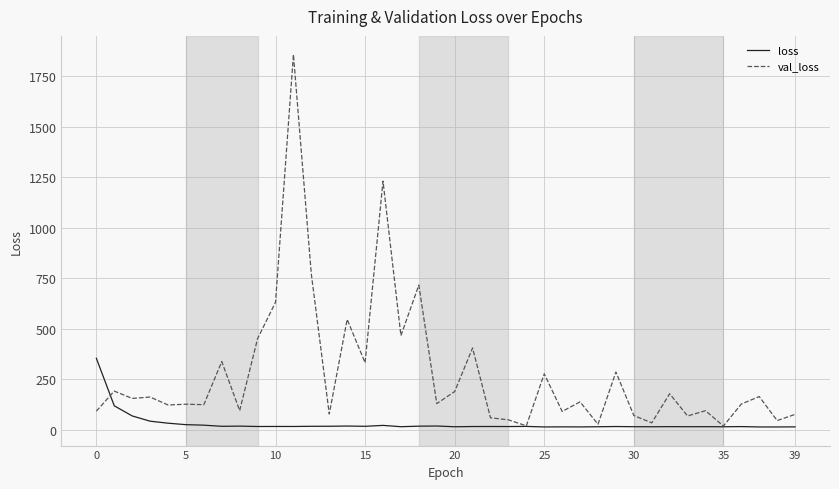

What is the greatest value displayed?

1857.6